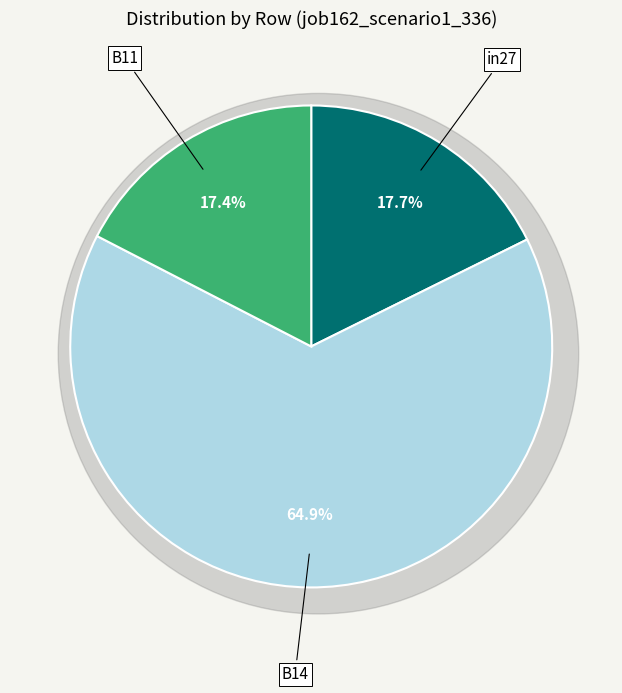

To the nearest percent, what is the average slice percentage?

33%